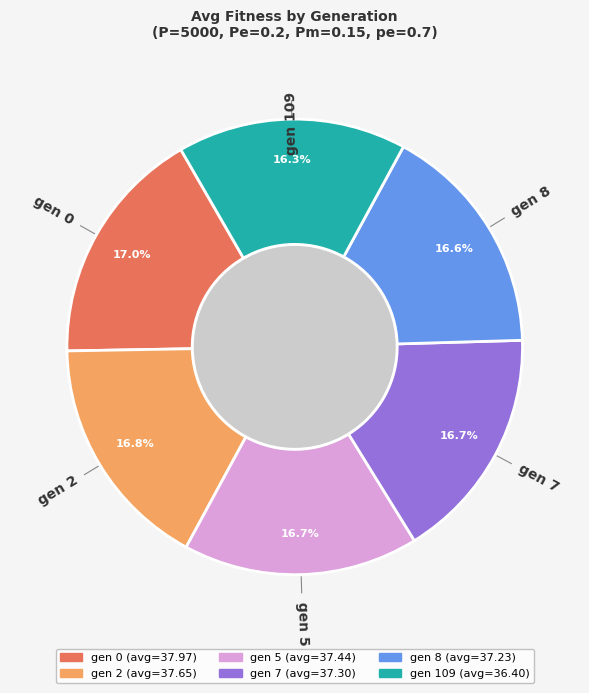

What percentage is NOT represented by gen 5?

83.3%